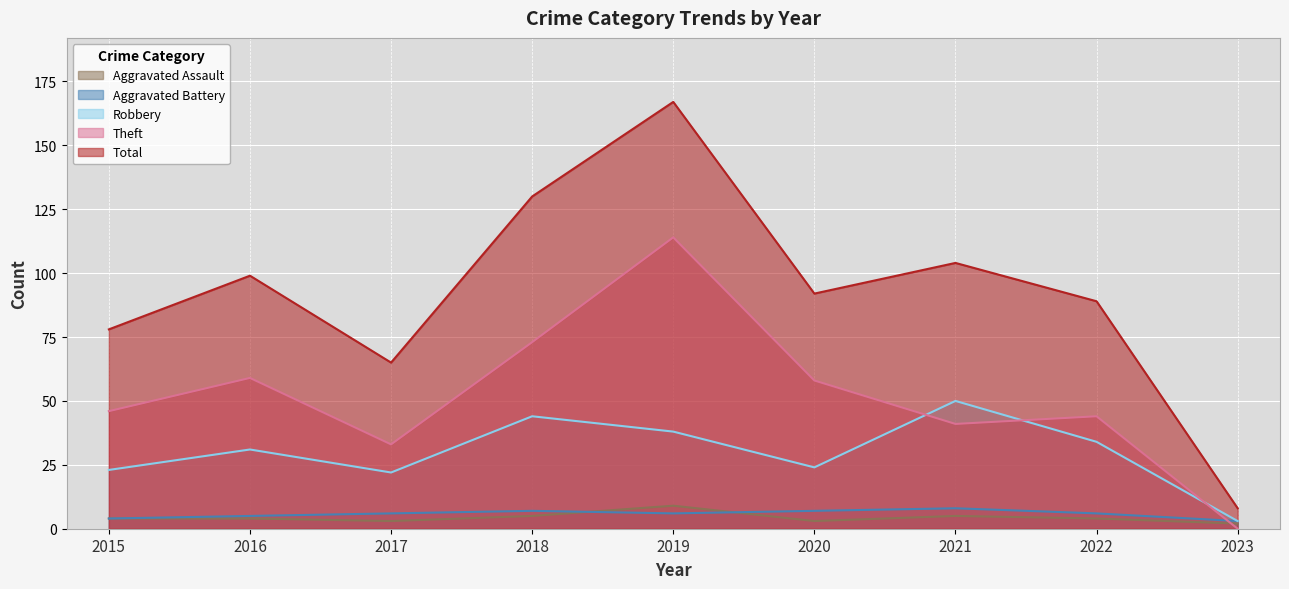

Which series has the largest total across all categories?

Total